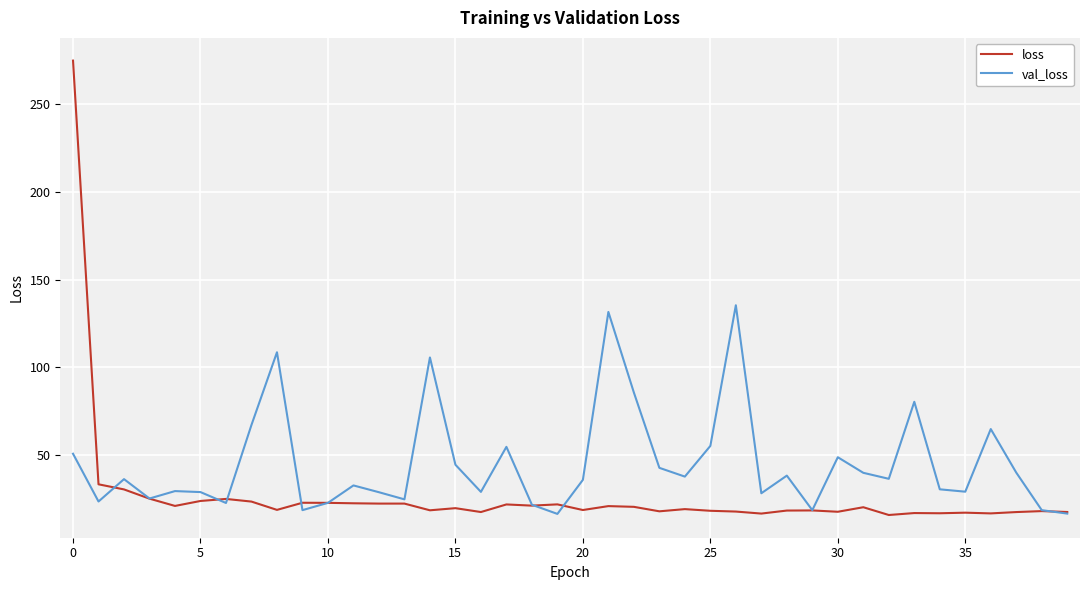

Which series has the largest total across all categories?

val_loss